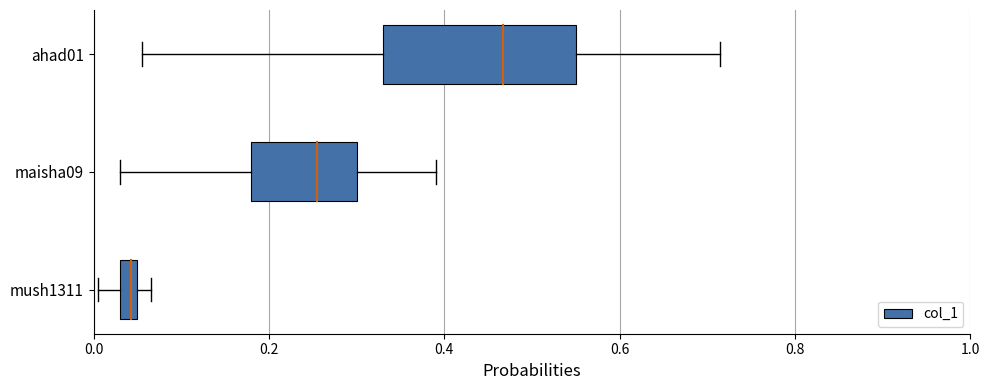

How many bars are there in total?

3